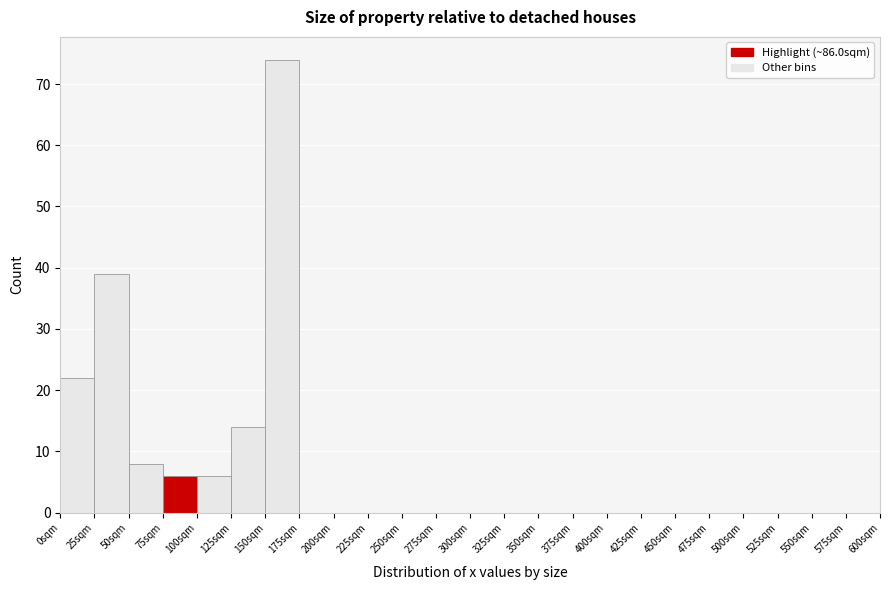

Reading left to right, transcribe this chart: for each bar, give the range it covers on the x-axis and its height. The values are not printed on the chart, so give them approximately, as read against the axis.

0 to 25: 22
25 to 50: 39
50 to 75: 8
75 to 100: 6
100 to 125: 6
125 to 150: 14
150 to 175: 74
175 to 200: 0
200 to 225: 0
225 to 250: 0
250 to 275: 0
275 to 300: 0
300 to 325: 0
325 to 350: 0
350 to 375: 0
375 to 400: 0
400 to 425: 0
425 to 450: 0
450 to 475: 0
475 to 500: 0
500 to 525: 0
525 to 550: 0
550 to 575: 0
575 to 600: 0